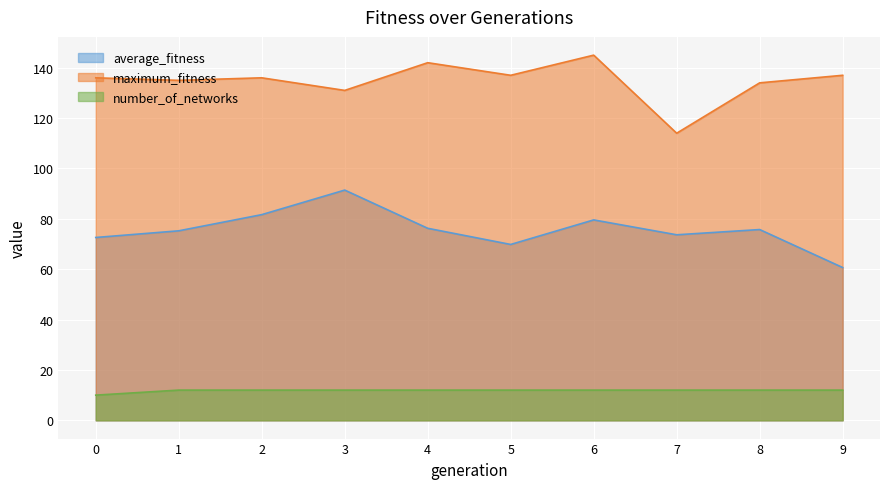

Where does the average_fitness series first go above 75?

1